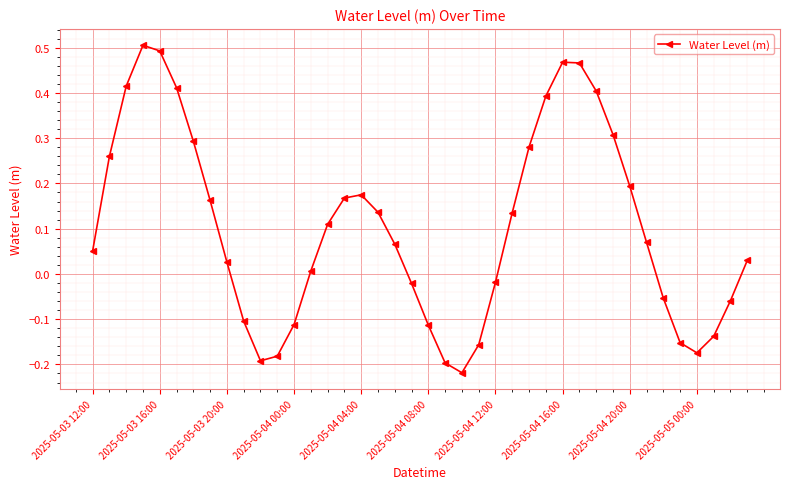

How many interior local valleys (lower than both neighbors) does the data have?

3